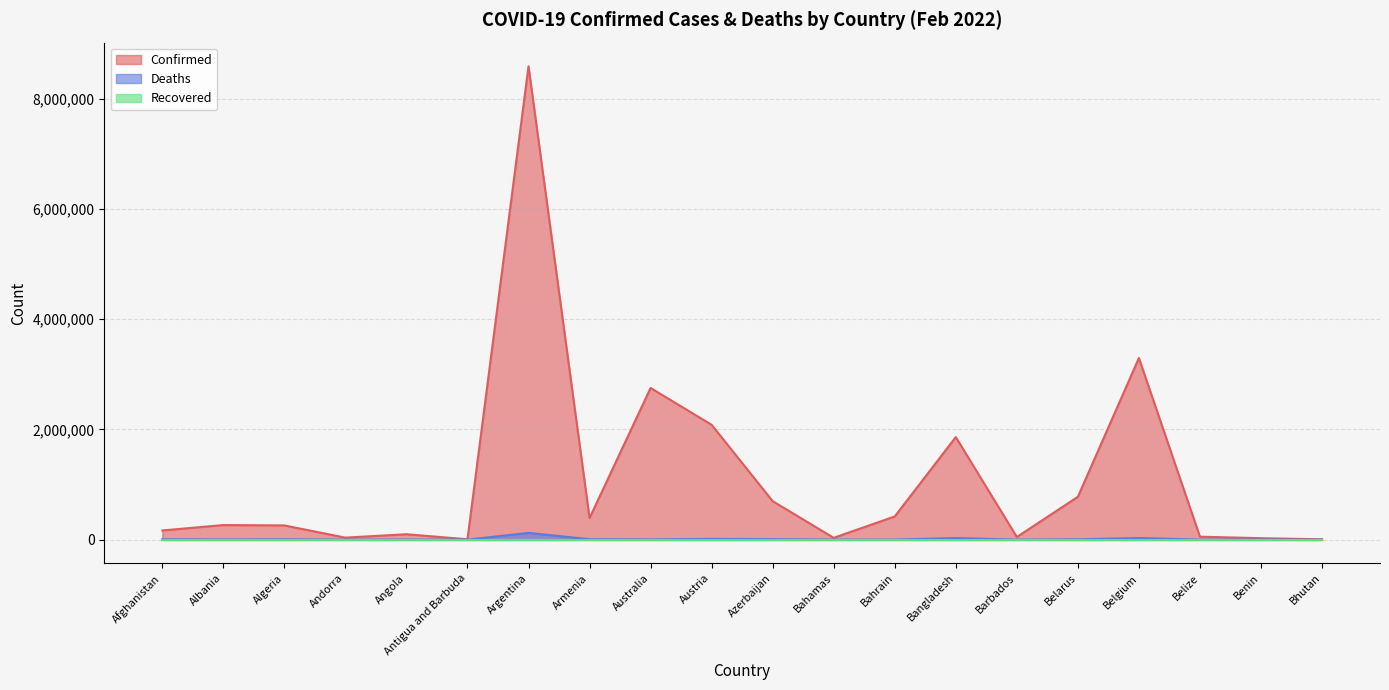

What is the label of the 20th point from the right?

Afghanistan